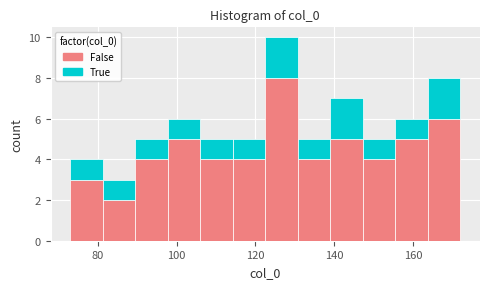

Reading left to right, transcribe this chart: for each stacked bar, give the range it covers on the x-axis and its total height. Neither the bar edges nor the heights are printed on the chart, so give them approximately, as read against the axes.

74 to 82: 4
82 to 90: 3
90 to 98: 5
98 to 106: 6
106 to 114: 5
114 to 122: 5
122 to 130: 10
130 to 140: 5
140 to 148: 7
148 to 156: 5
156 to 164: 6
164 to 172: 8